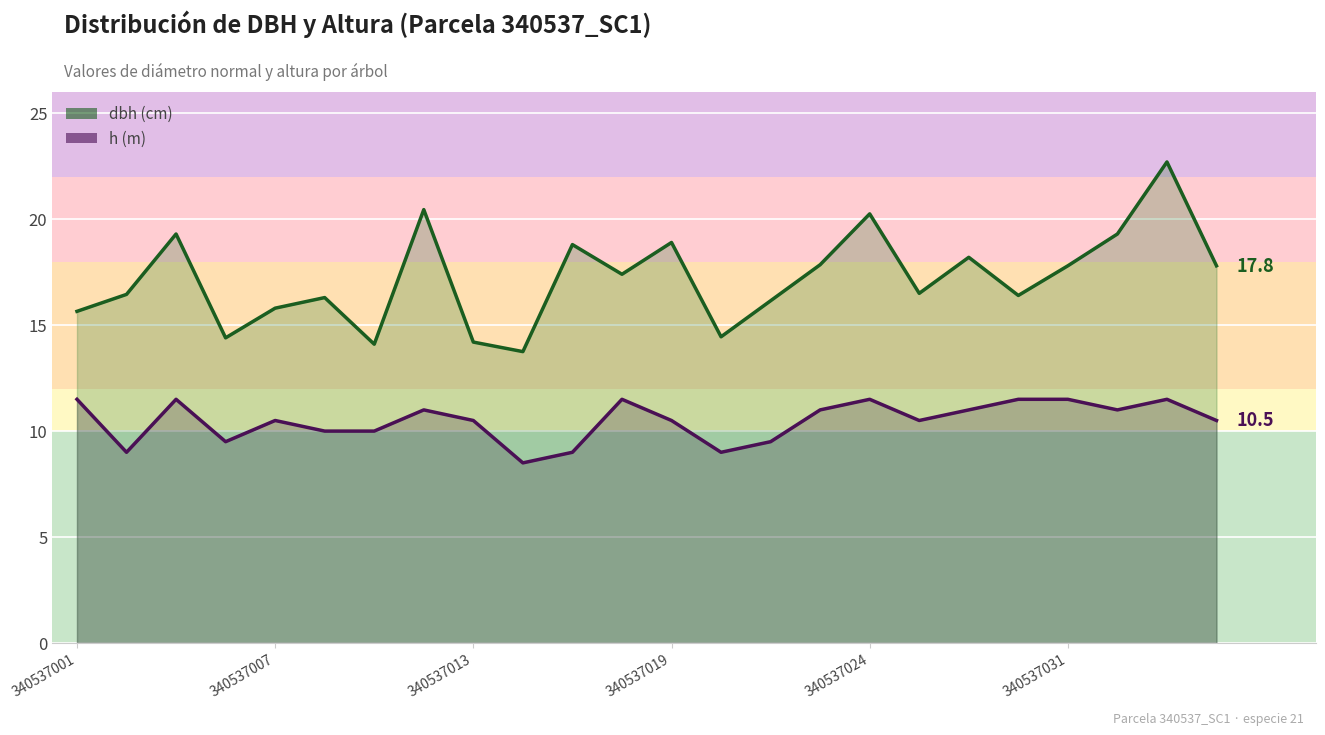

List the labels in order of dbh value, largest first.

22, 7, 16, 340537013, 21, 12, 10, 18, 15, 20, 23, 11, 17, 340537007, 19, 340537031, 14, 340537024, 340537001, 13, 340537019, 8, 6, 9